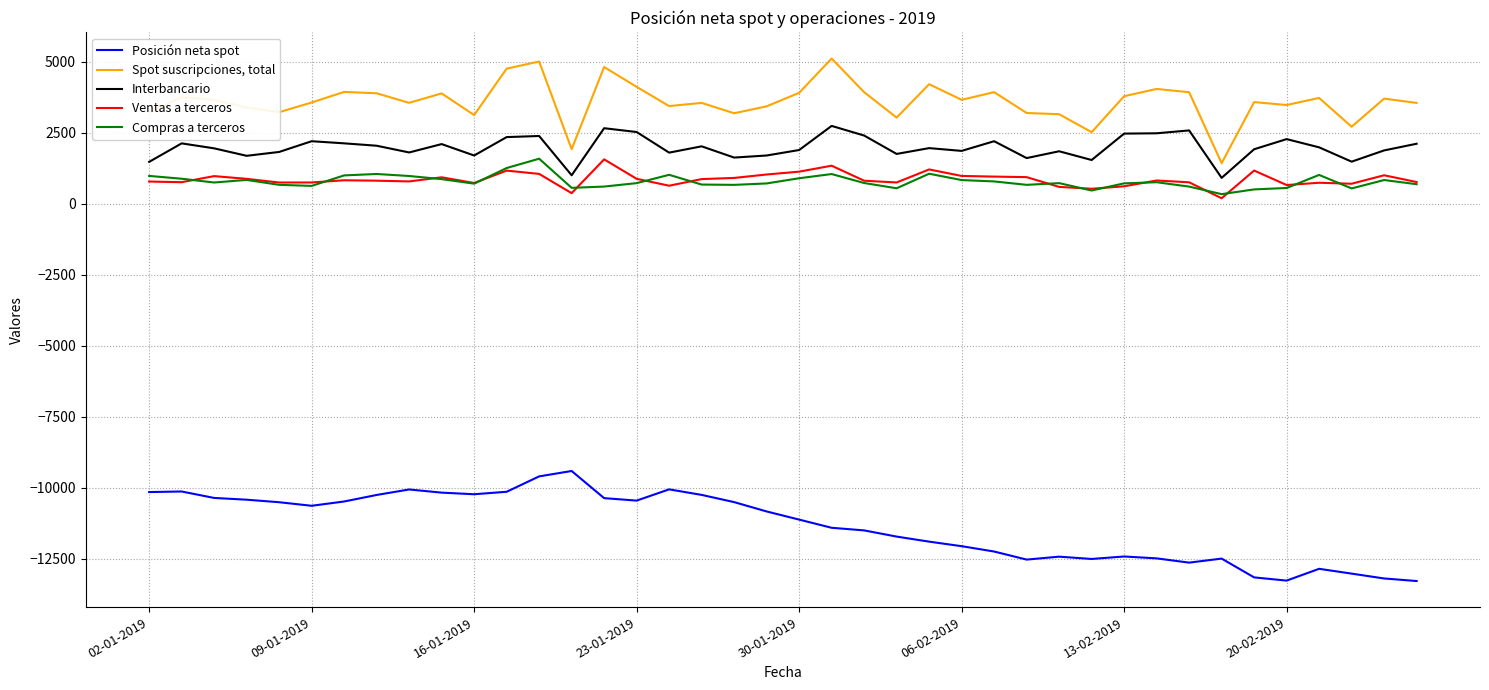

What is the maximum value for Posición neta spot?

-9418